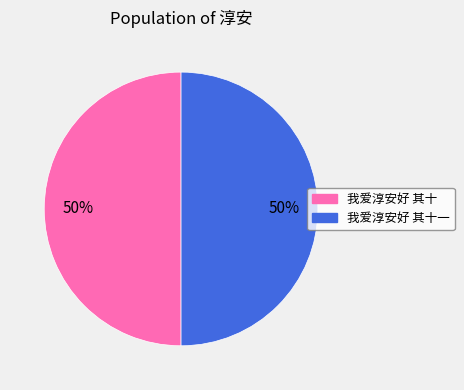

To the nearest percent, what is the average slice percentage?

50%